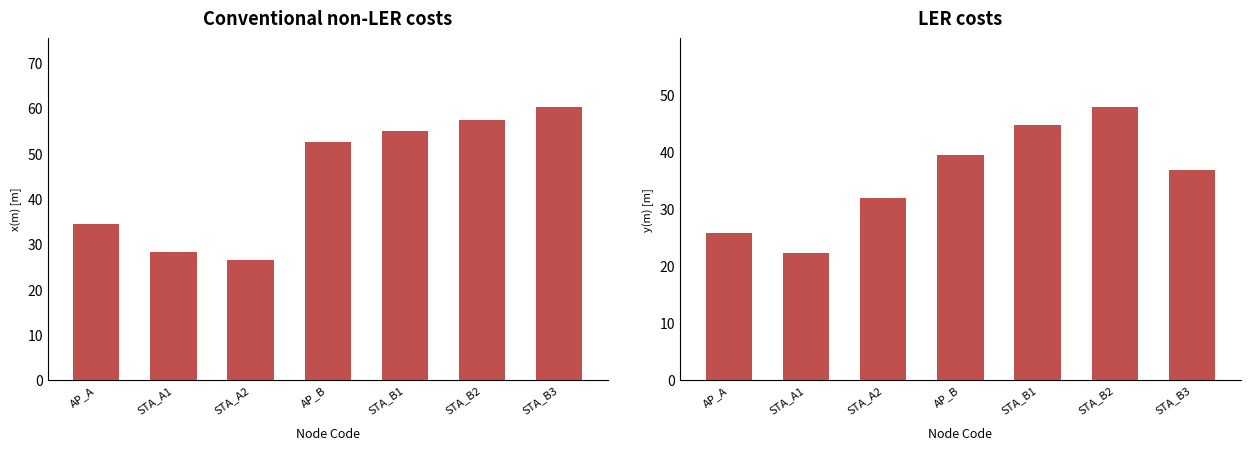

Rank the series by their average value, from lowest to highest.

y(m), x(m)